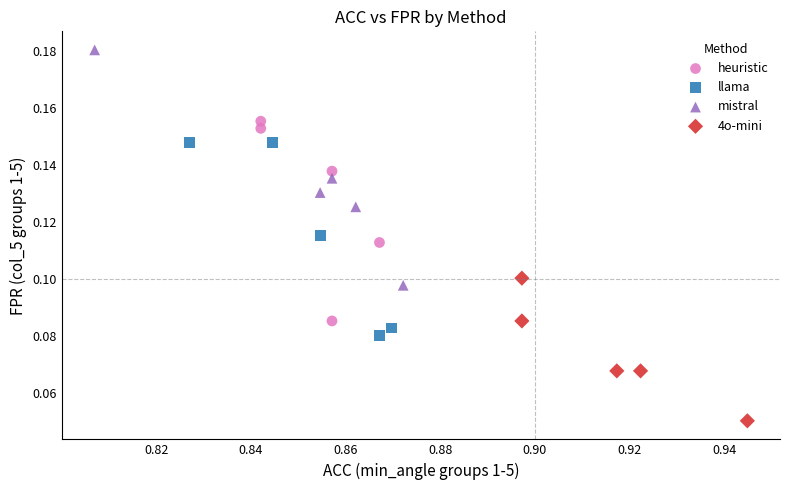

Which series reaches the minimum Y coordinate?

4o-mini